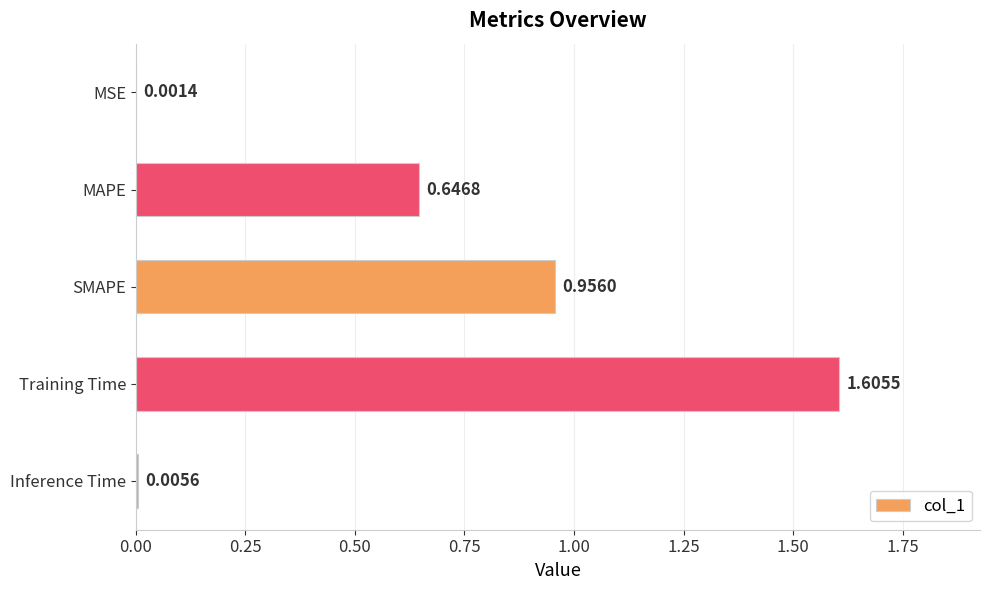

At which label is the value closest to 0?

MSE